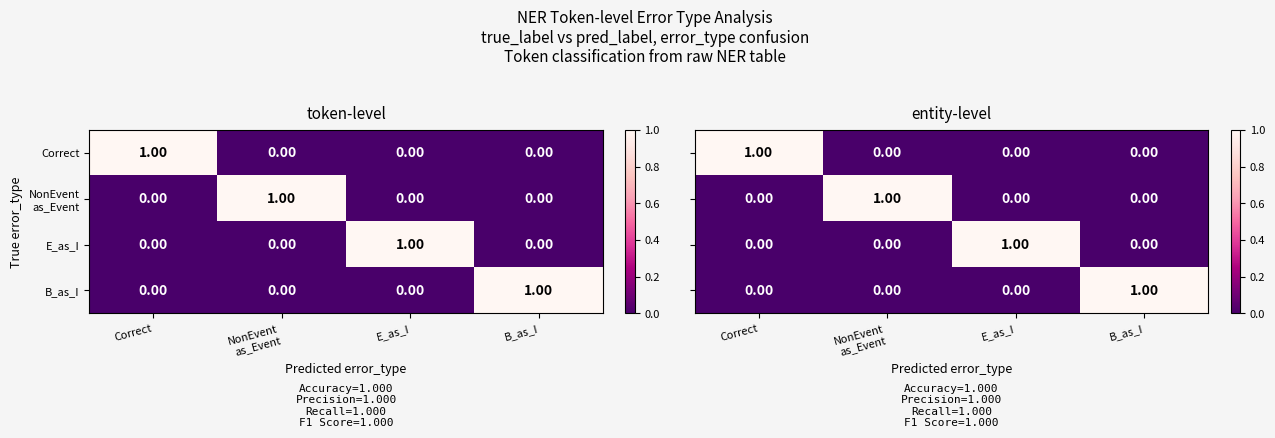

List the series in order of their peak value, lowest first.

Correct, NonEvent as_Event, E_as_I, B_as_I